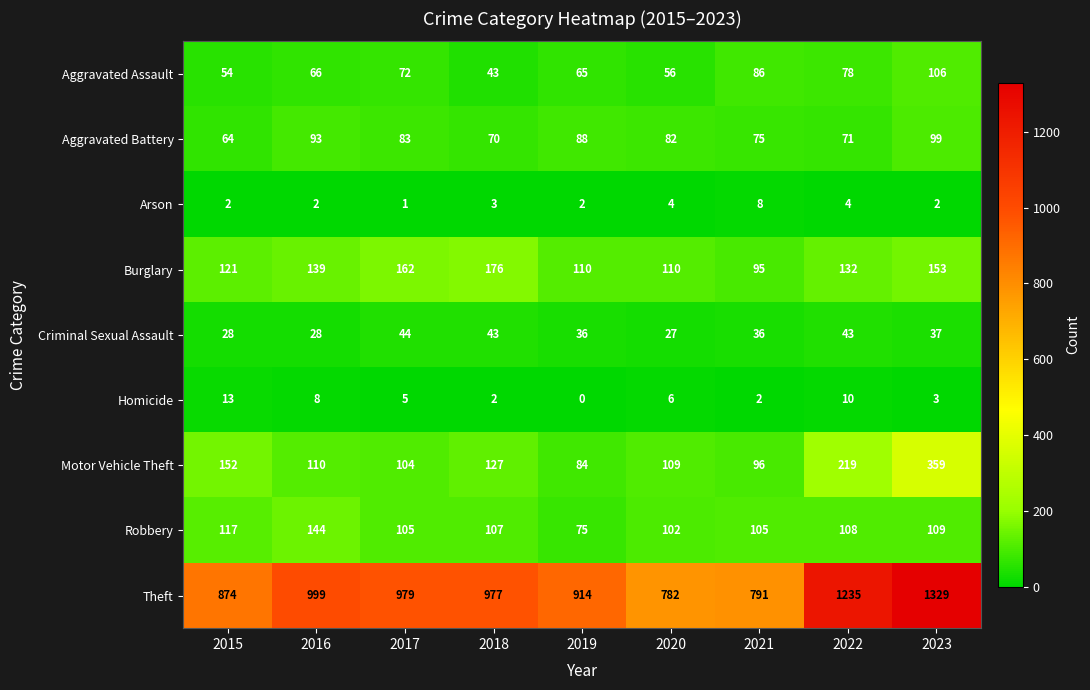

What is the greatest value displayed?

1329